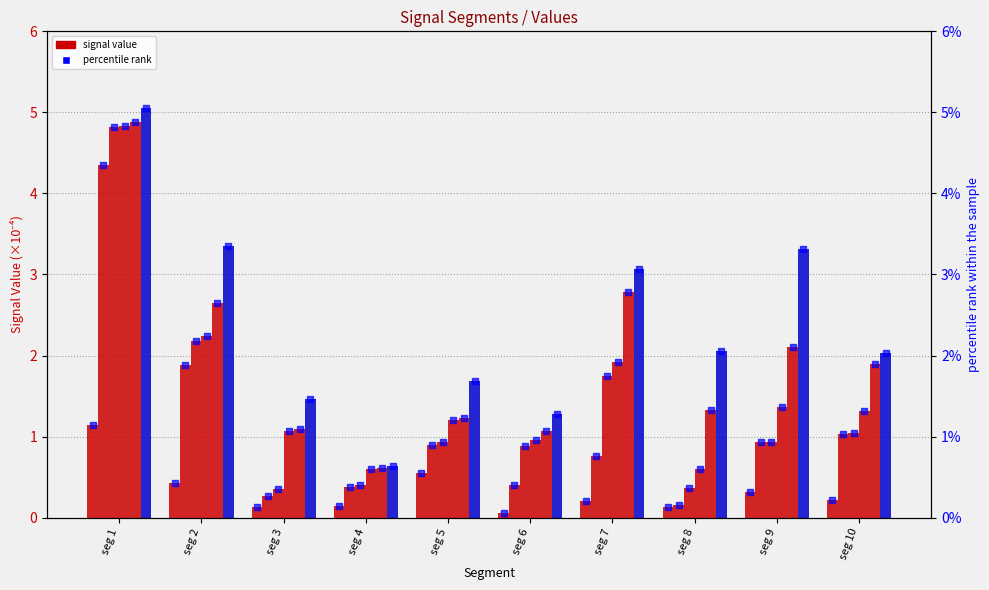

Is it true that Signal_Value_3 equals 4.8 at seg 1?

True